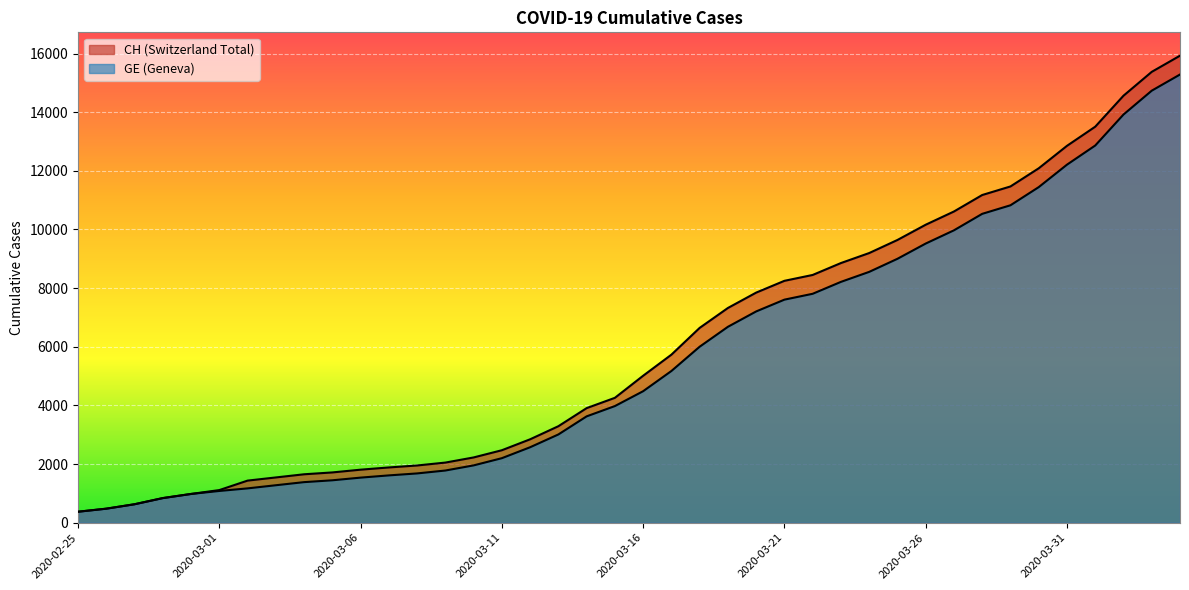

How many data points does each series have?

40